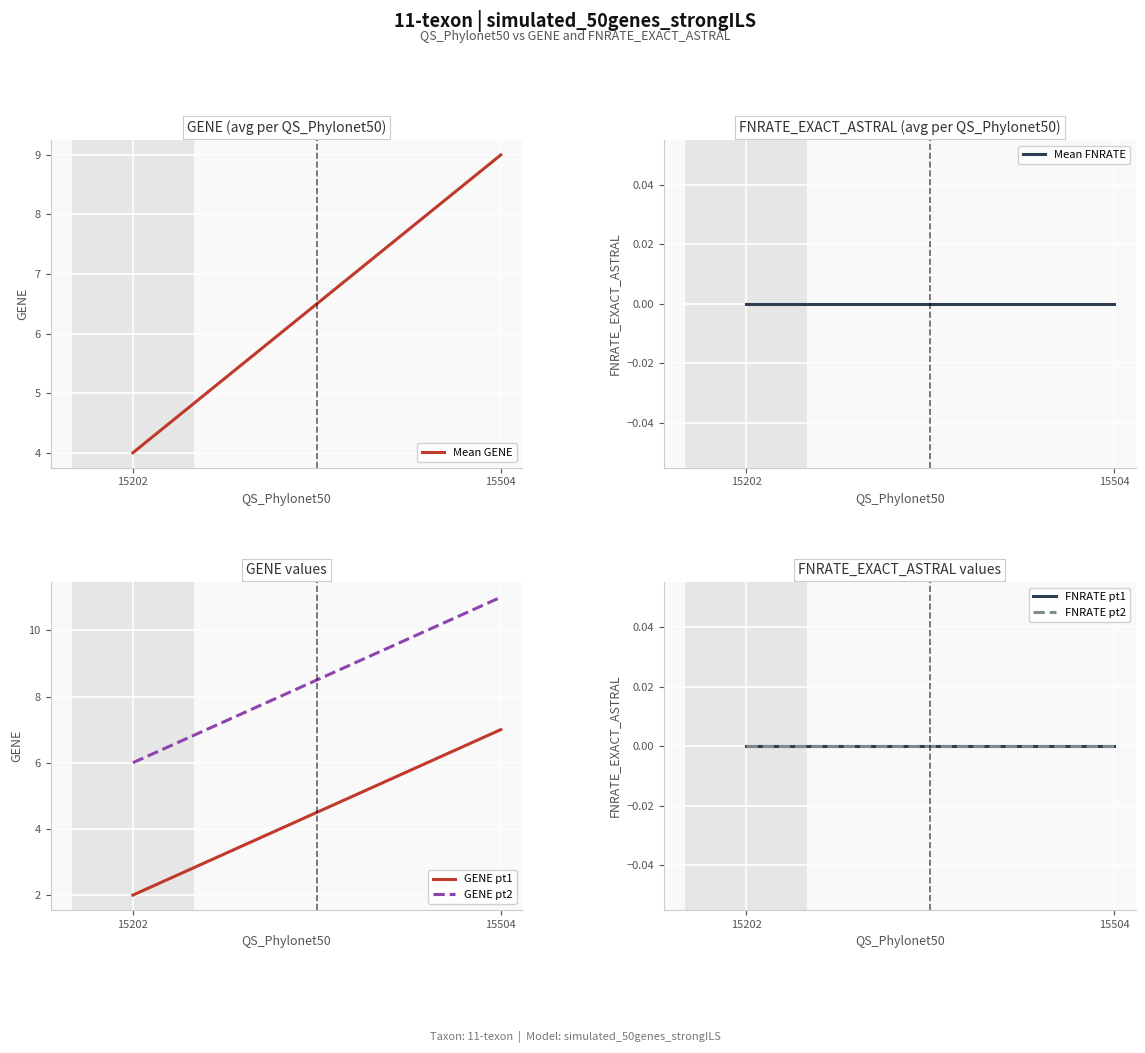

True or false: GENE pt2 has a value of 3 at 15202.

False